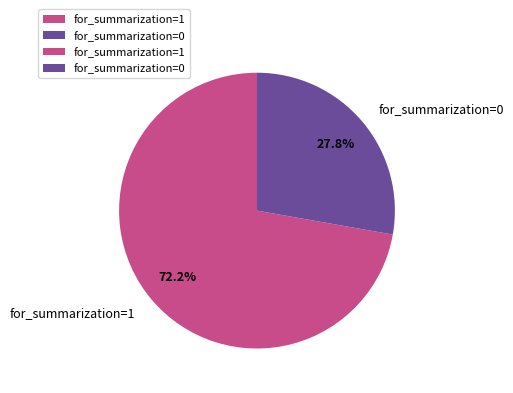

What portion of the pie excludes for_summarization=0?

72.2%